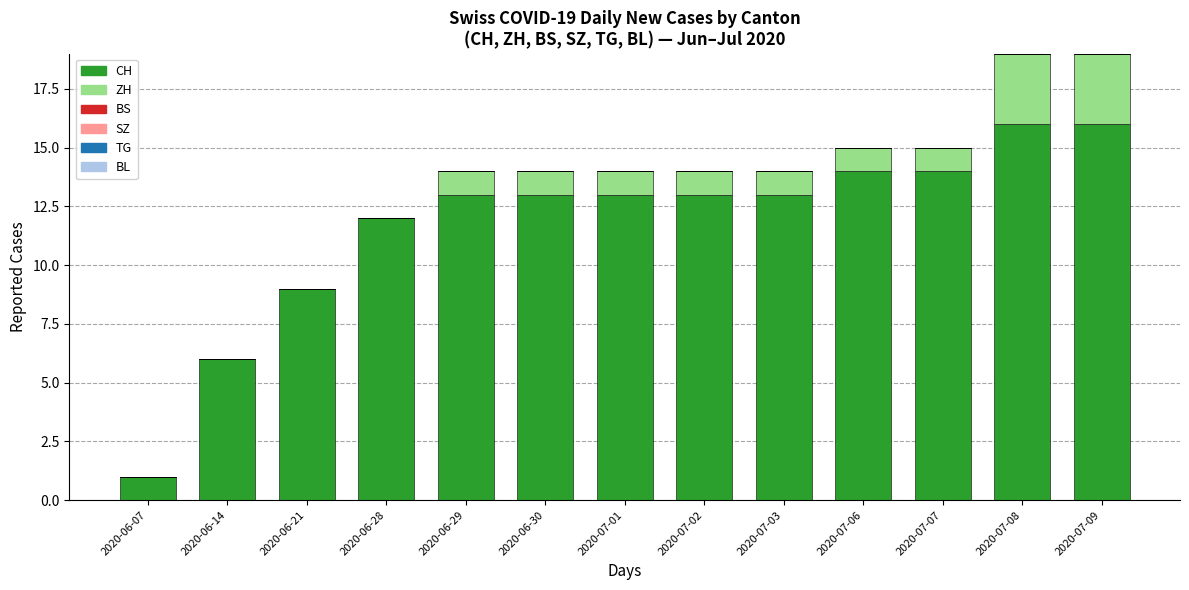

Reading left to right, transcribe the values for CH.

2020-06-07=1	2020-06-14=6	2020-06-21=9	2020-06-28=12	2020-06-29=13	2020-06-30=13	2020-07-01=13	2020-07-02=13	2020-07-03=13	2020-07-06=14	2020-07-07=14	2020-07-08=16	2020-07-09=16